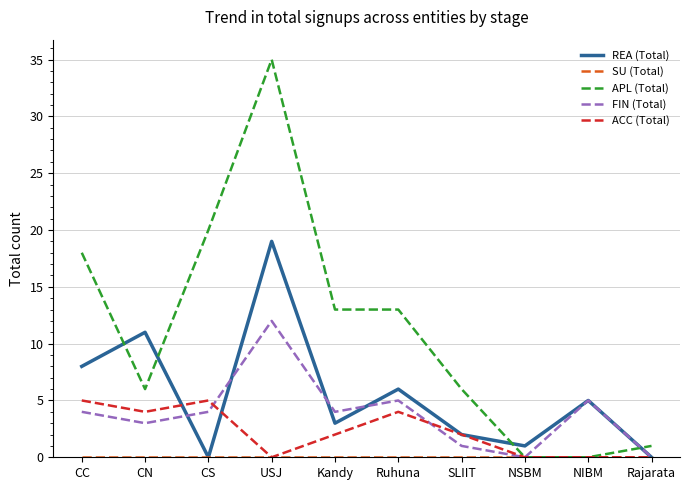

What position from the left is Rajarata?

10